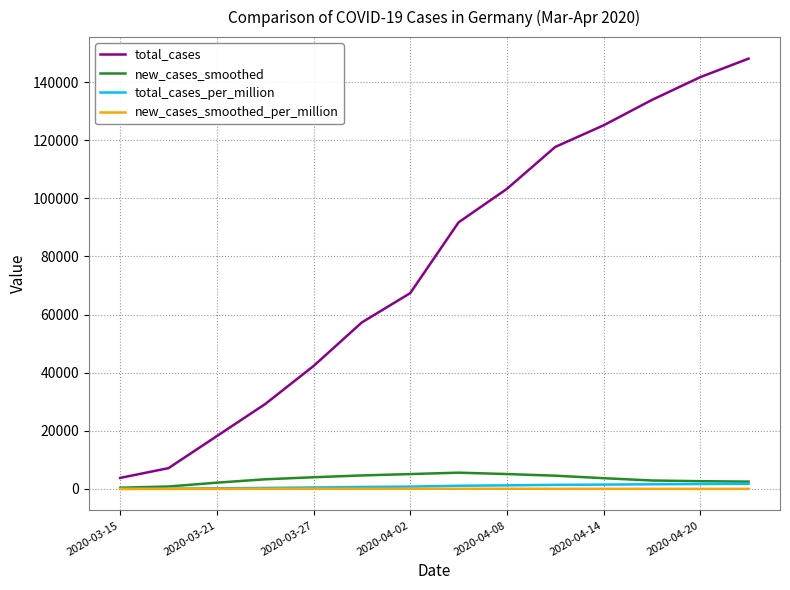

At how many categories does at least one series exceed 26810?

11